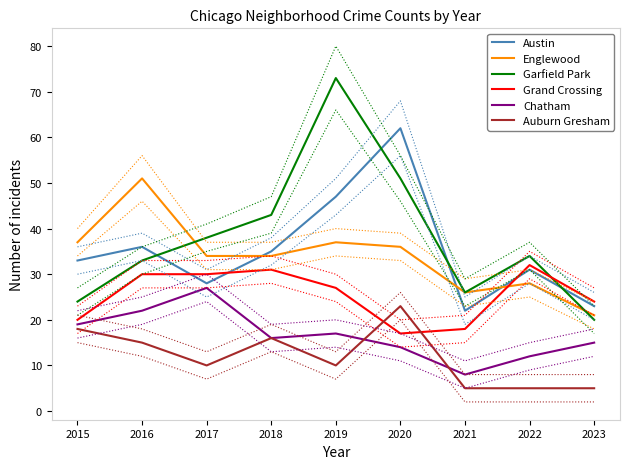

At which category does Englewood reach its first local peak?

2016